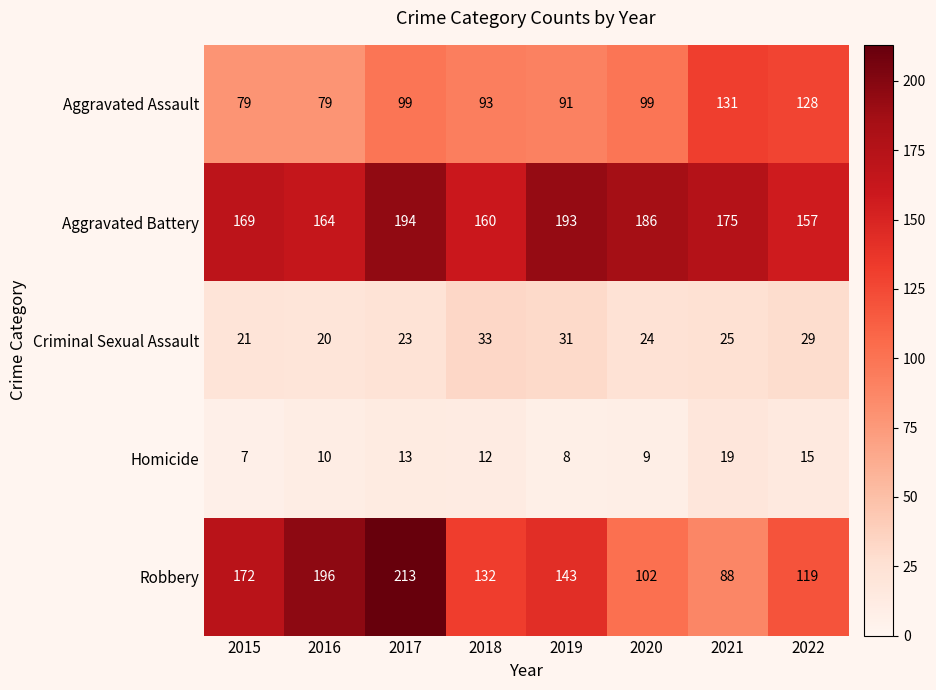

List the series in order of their peak value, highest first.

Robbery, Aggravated Battery, Aggravated Assault, Criminal Sexual Assault, Homicide